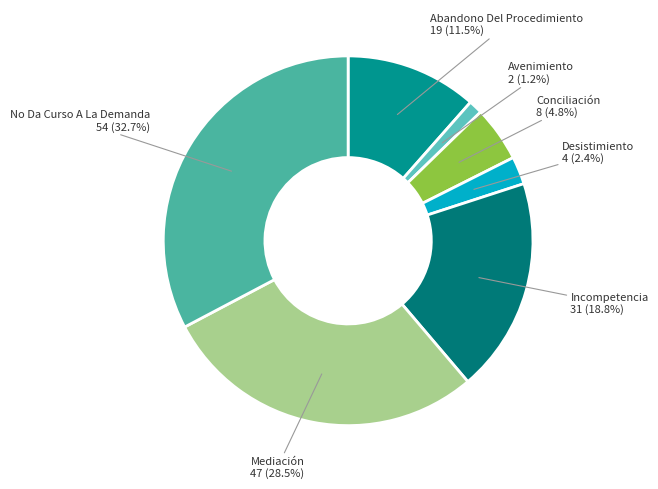

How many slices are in this pie chart?

7